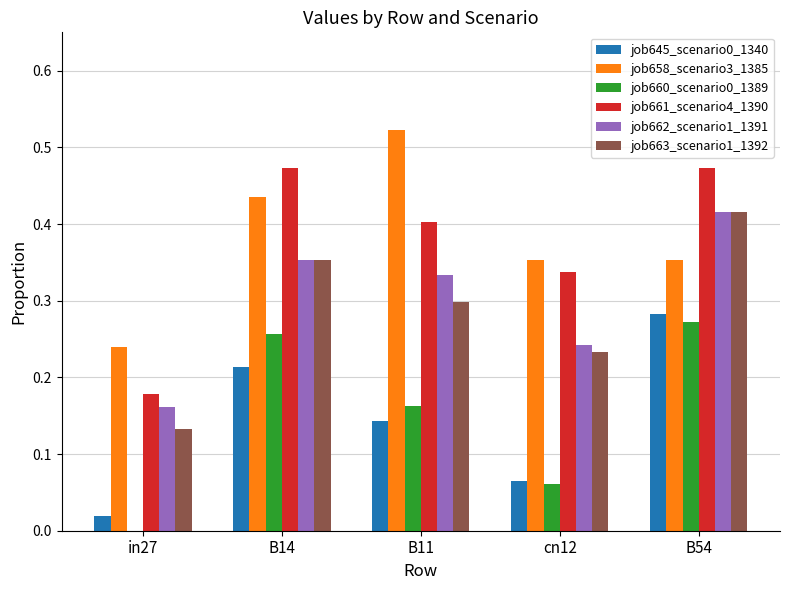

The value of job658_scenario3_1385 at B54 is 0.6. True or false?

False